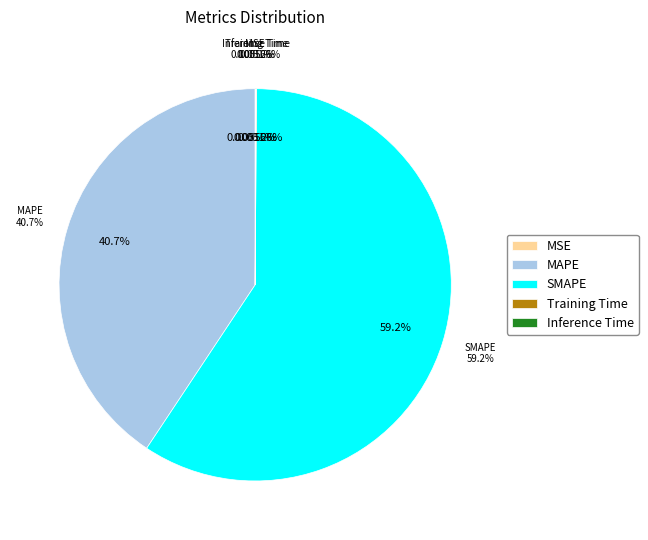

The Training Time slice represents 0% of the pie. True or false?

True